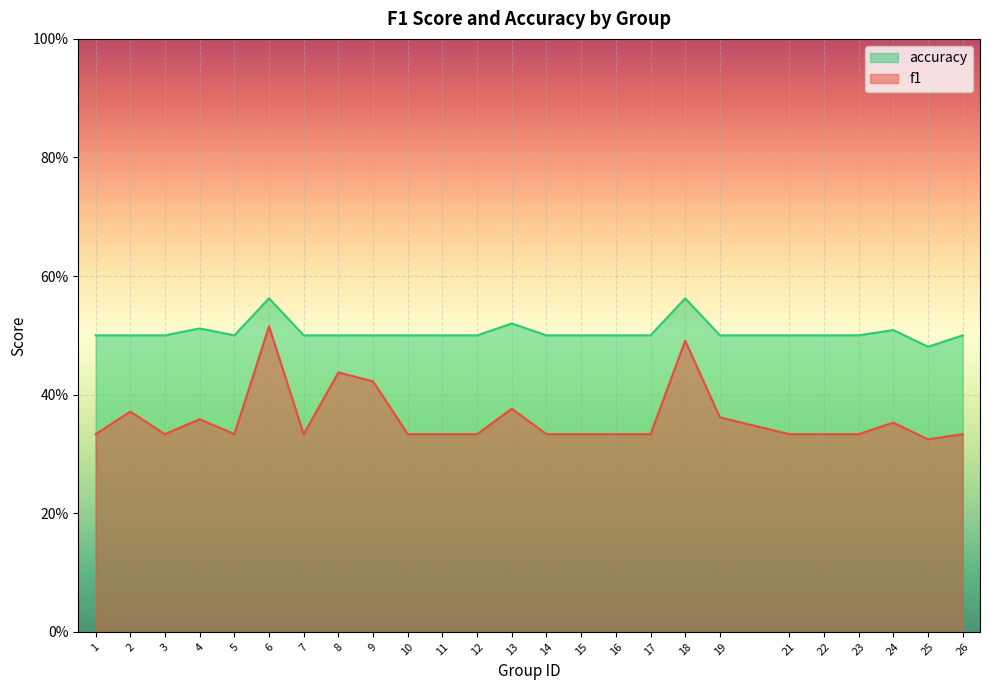

The accuracy series shows 0.3 at 8. True or false?

False